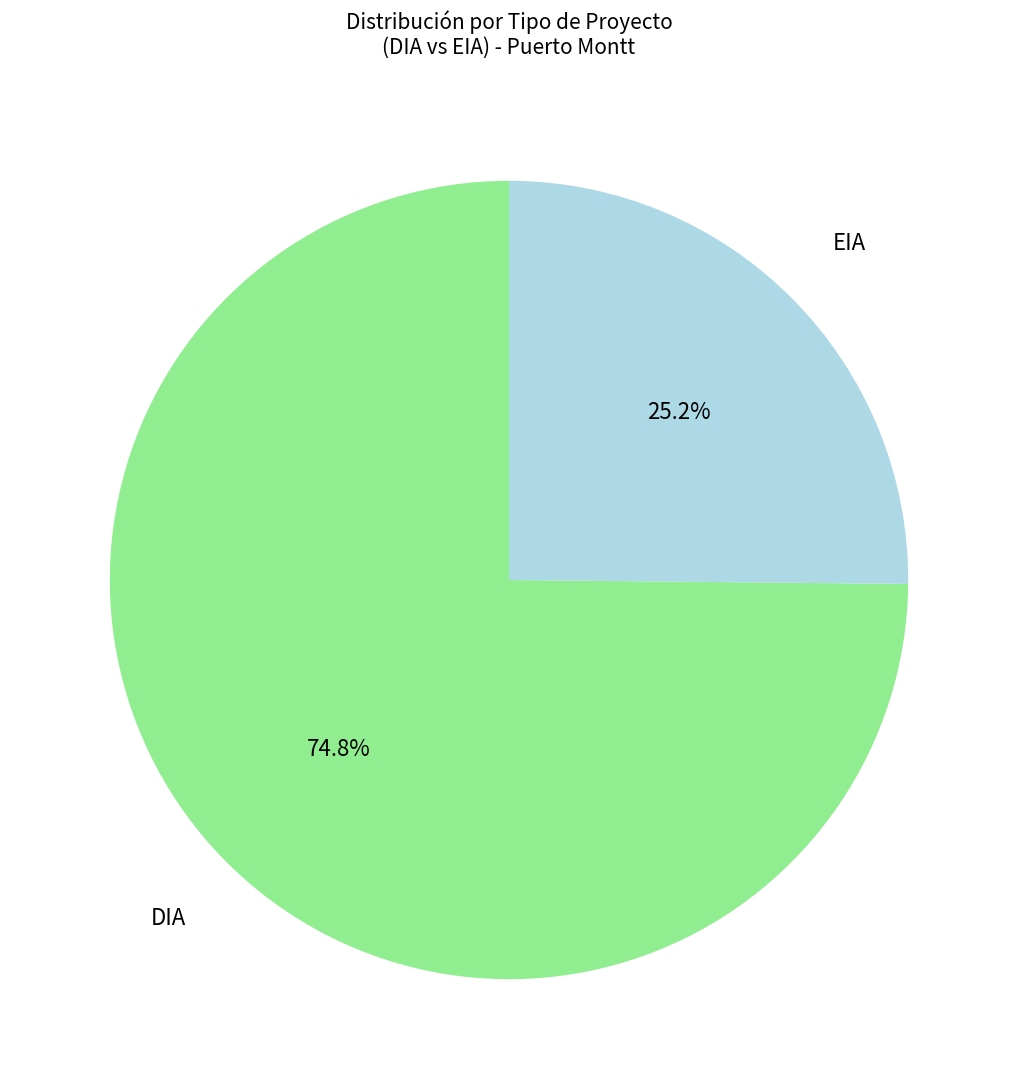

Is there any slice that represents more than half of the pie?

Yes